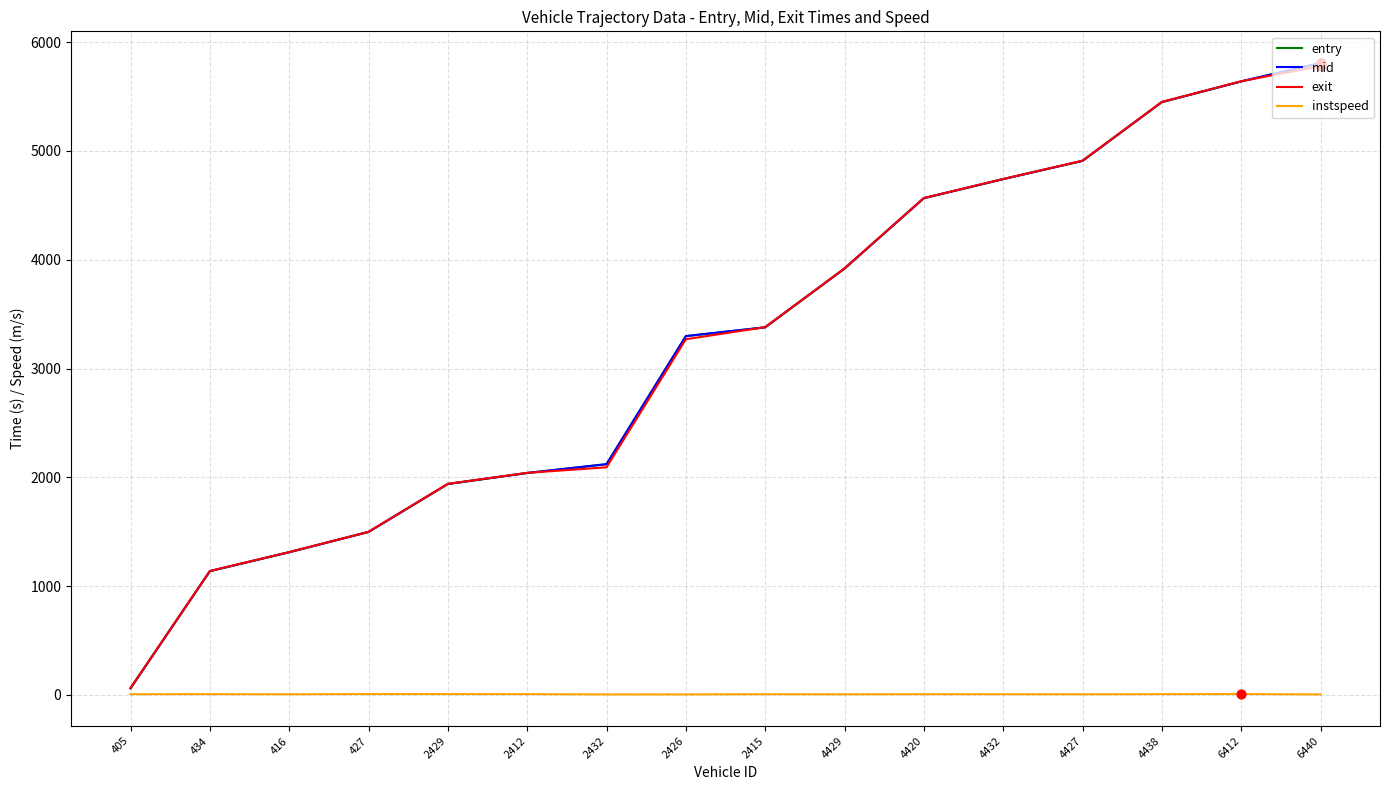

Which series has the largest range (max minus min)?

entry